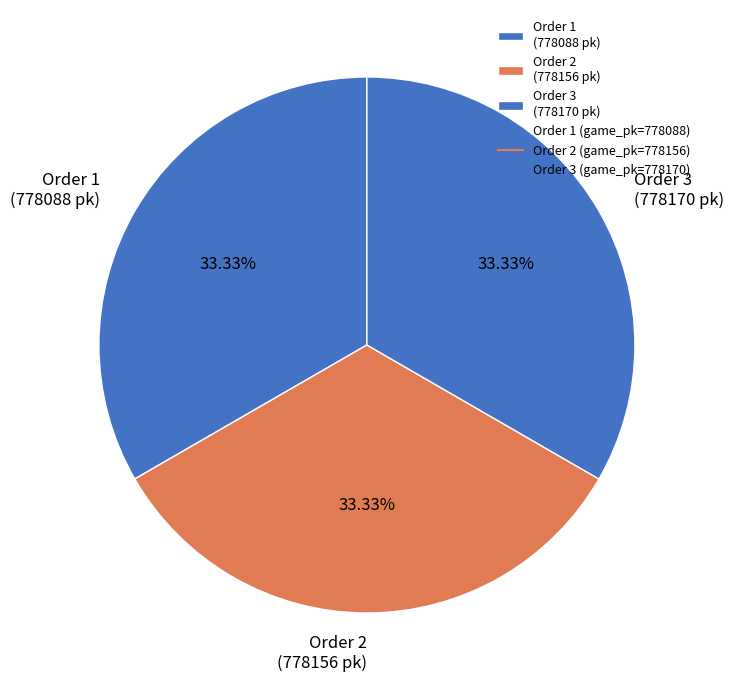

Is Order 3 (778170 pk) the majority of the pie?

No